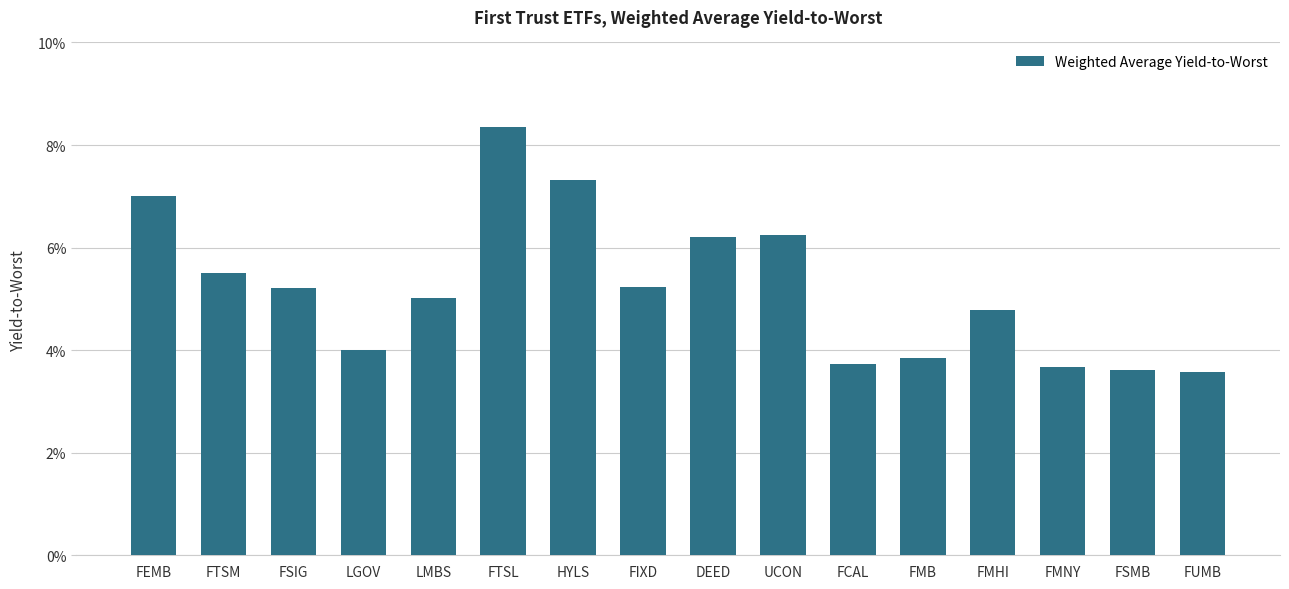

Are the bars horizontal?

No